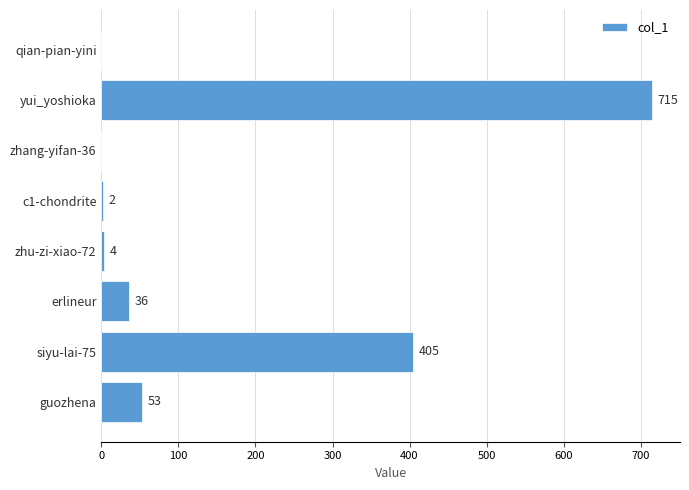

What is the sum of the values at zhu-zi-xiao-72 and erlineur?

40